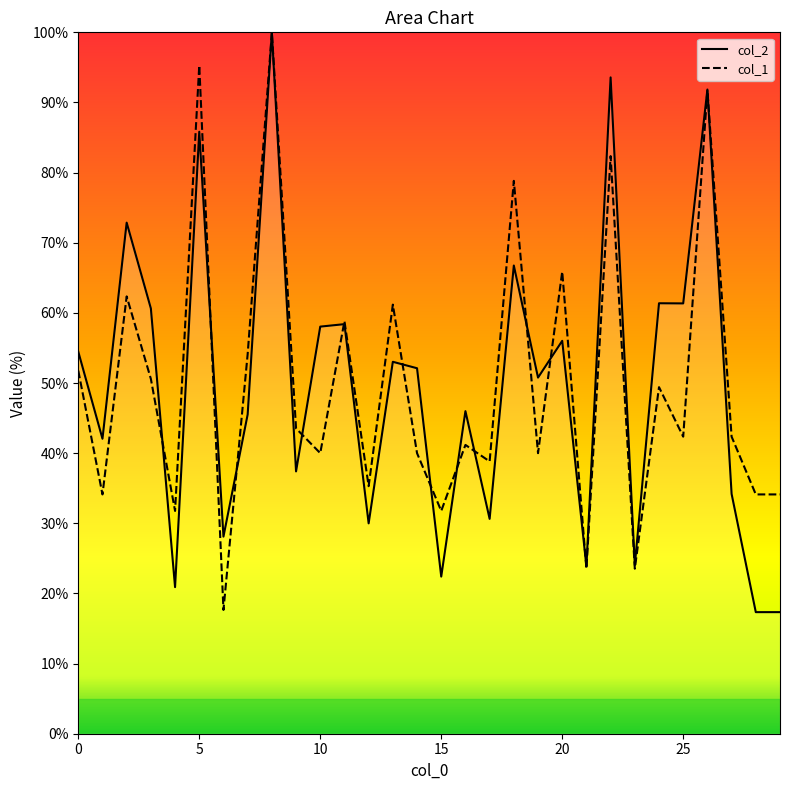

How many values in the col_2 series exceed 52?

15